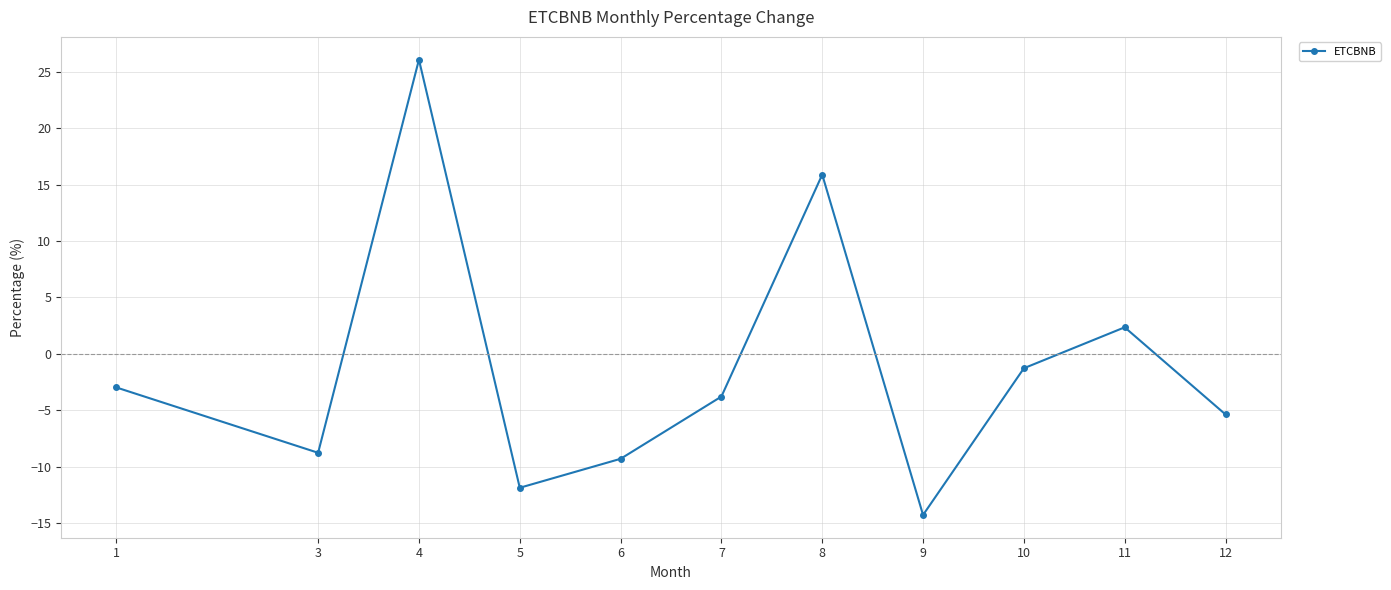

Reading left to right, list all the values displayed in this chart.

-3.0	-8.8	26.1	-11.9	-9.3	-3.8	15.9	-14.3	-1.3	2.4	-5.4